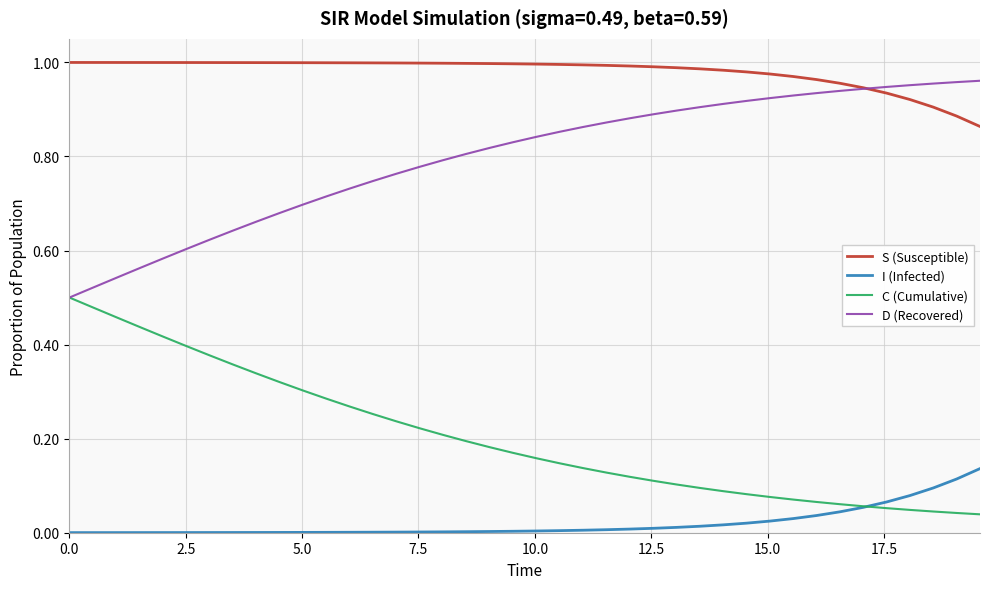

True or false: I (Infected) and D (Recovered) intersect in this chart.

False